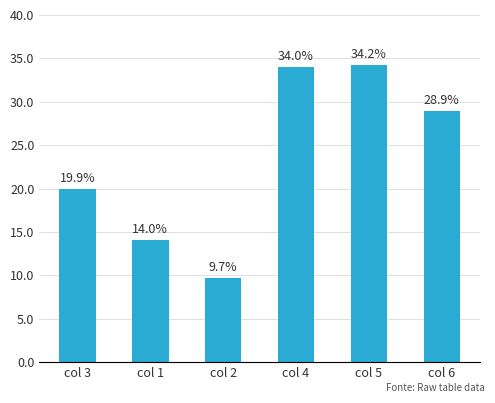

How many series are shown in this chart?

1